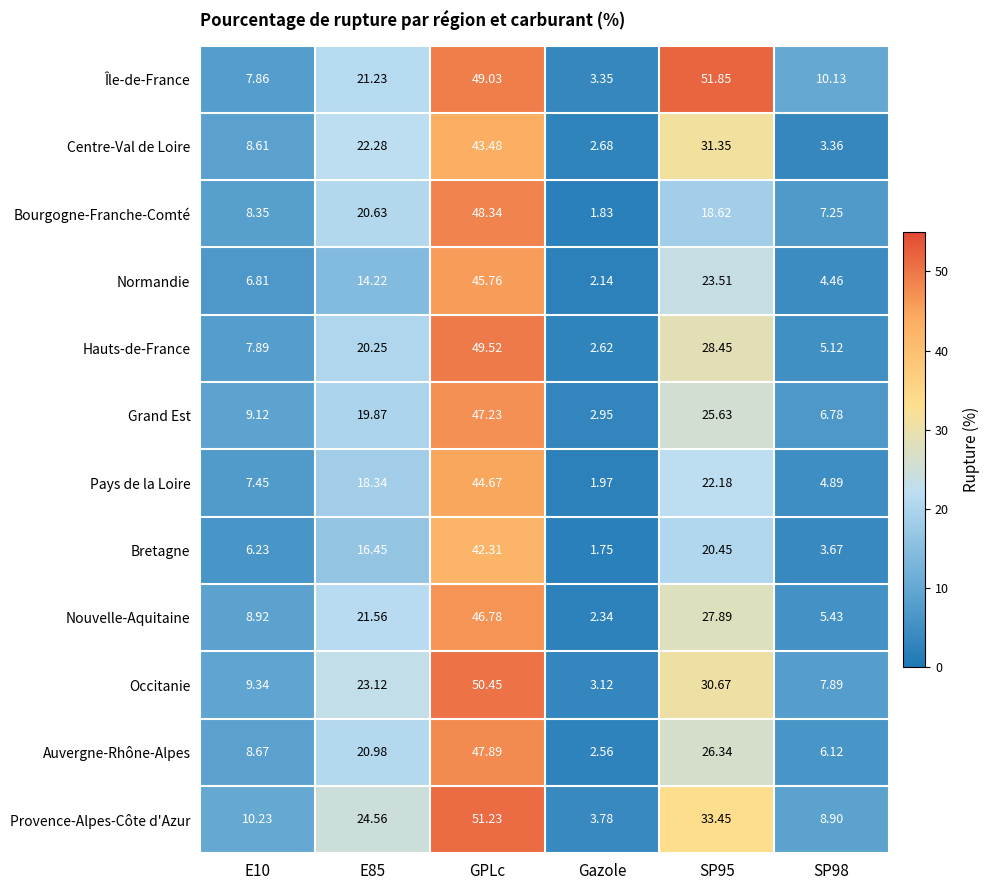

At which category is the sum across all series the highest?

GPLc